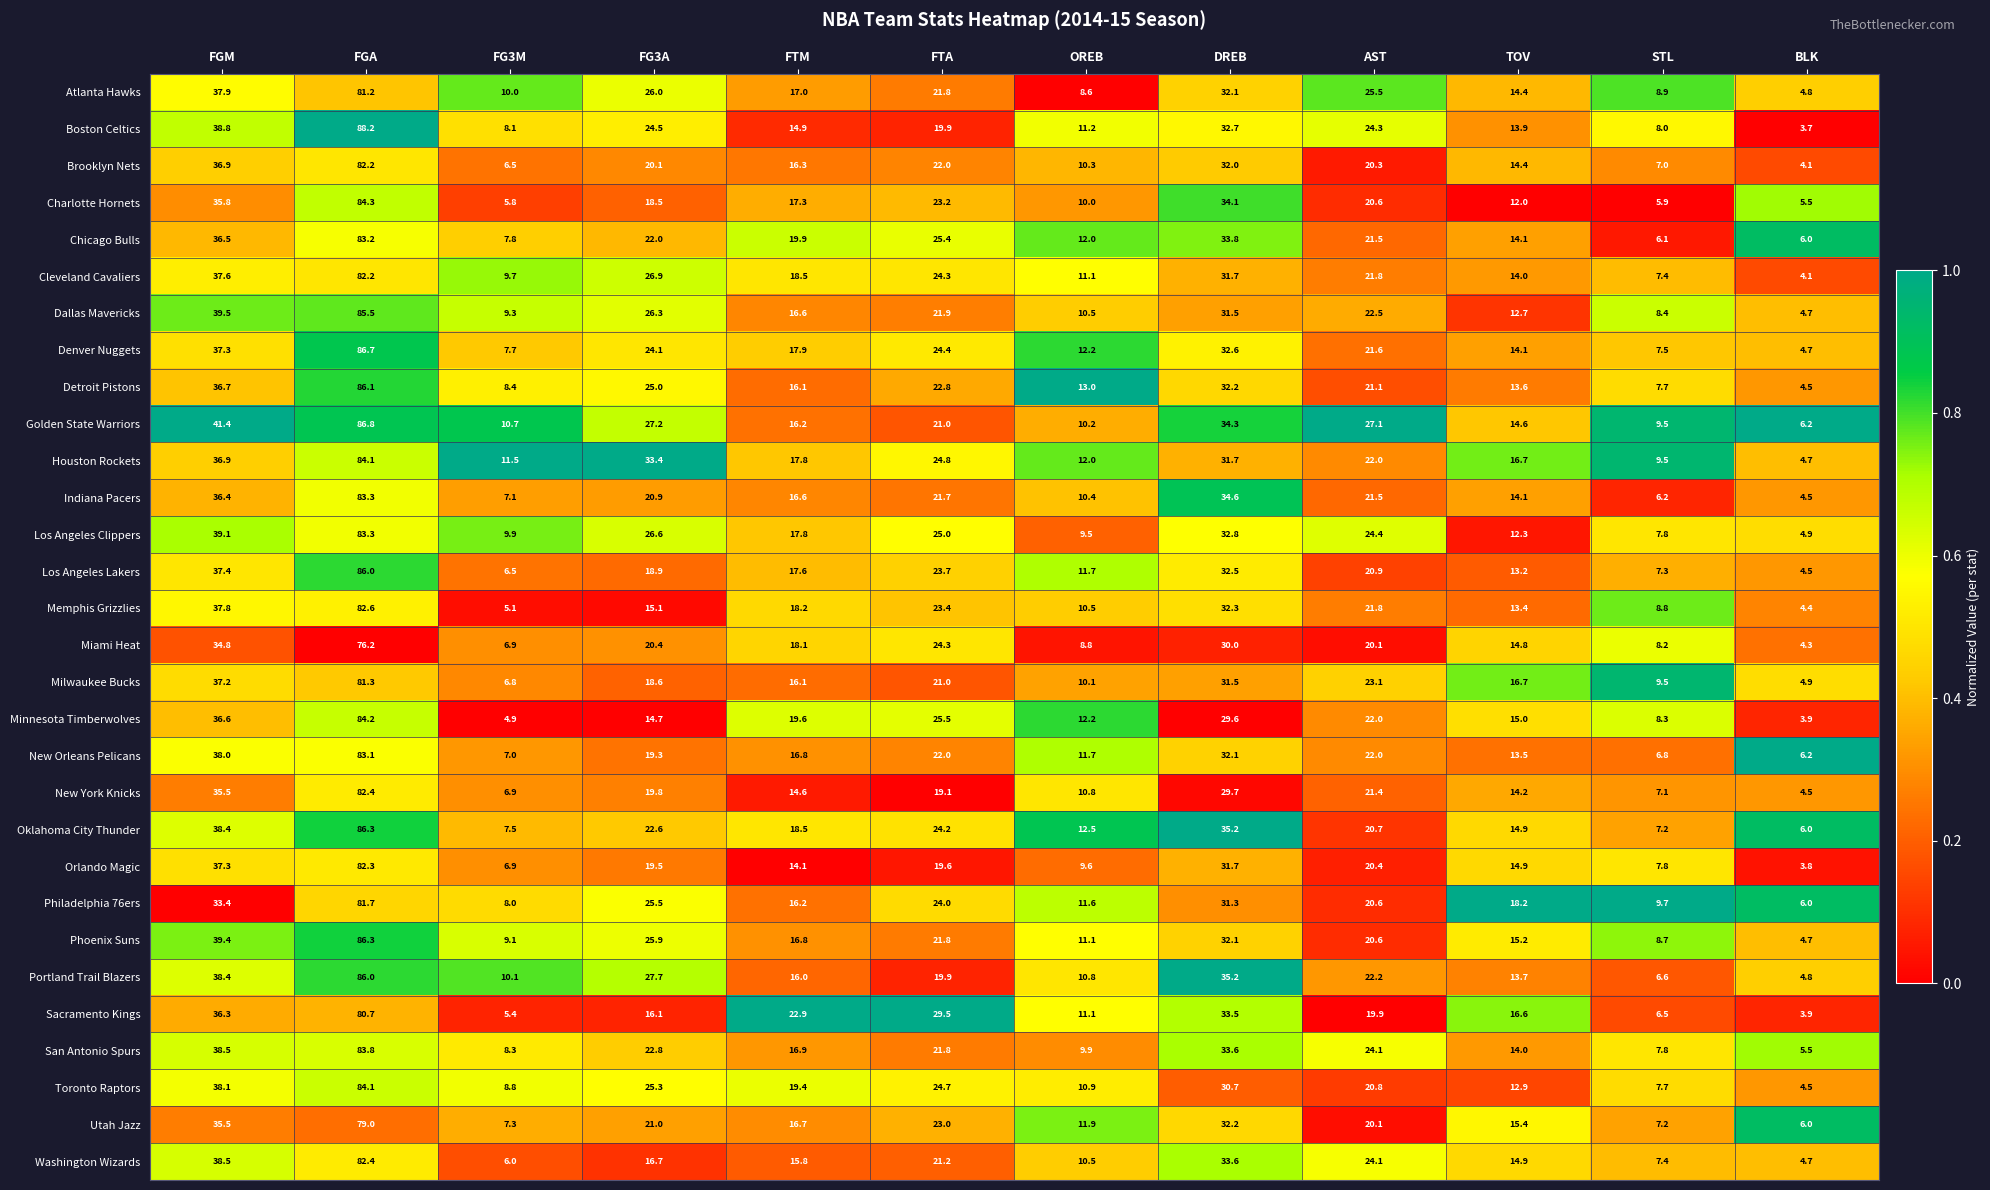

Which label corresponds to the smallest value in the chart?

BLK